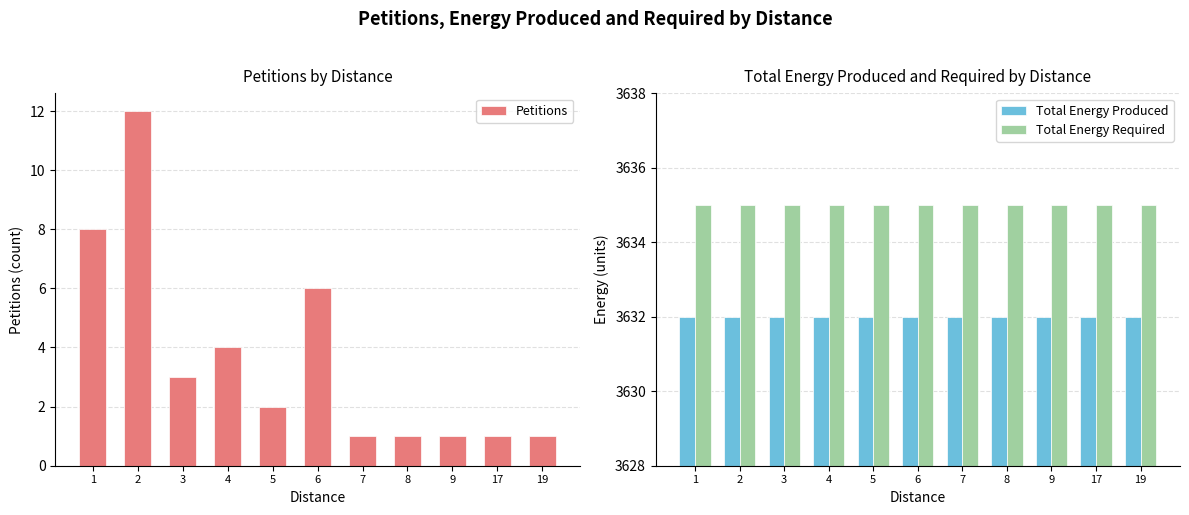

What is the sum of all Petitions values?

40